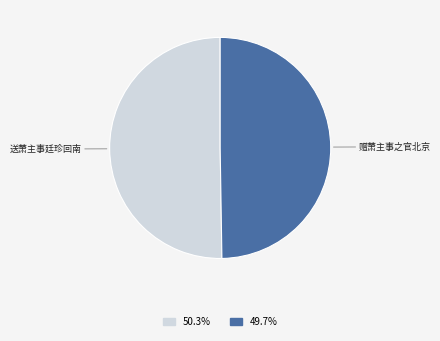

Does any single category account for the majority?

Yes